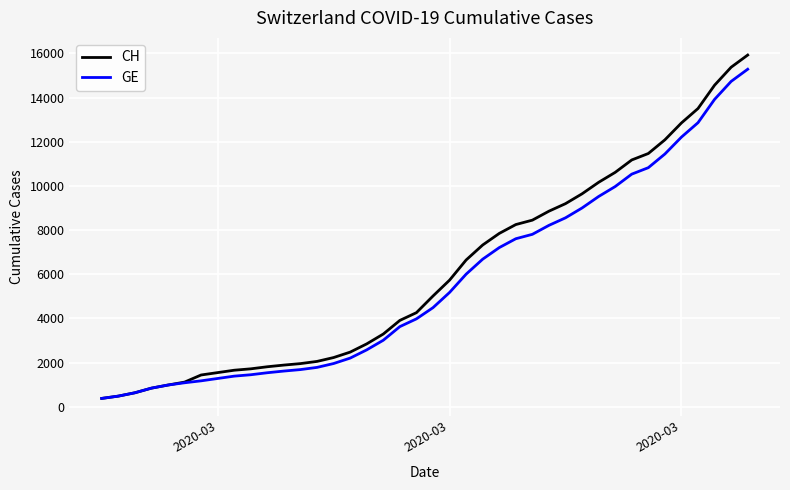

What is the smallest value displayed?

375